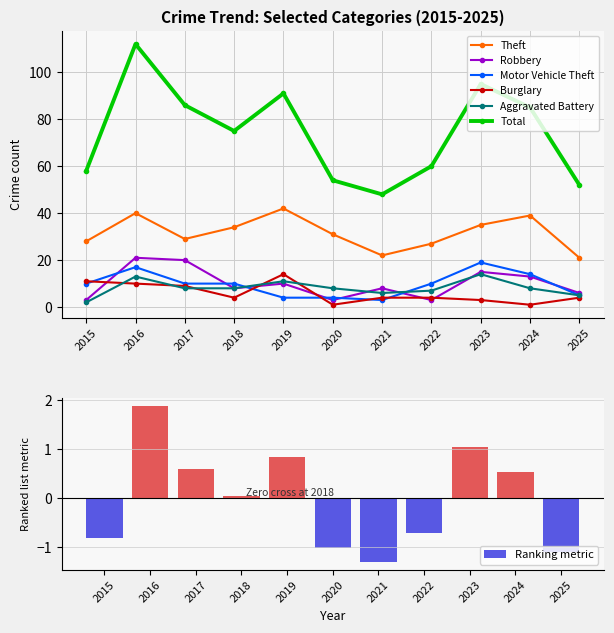

What is the difference between the Burglary values at 2016 and 2017?

1